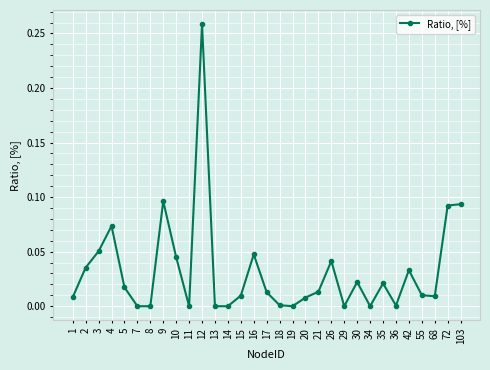

True or false: the data has more than 0 interior local peaks.

True